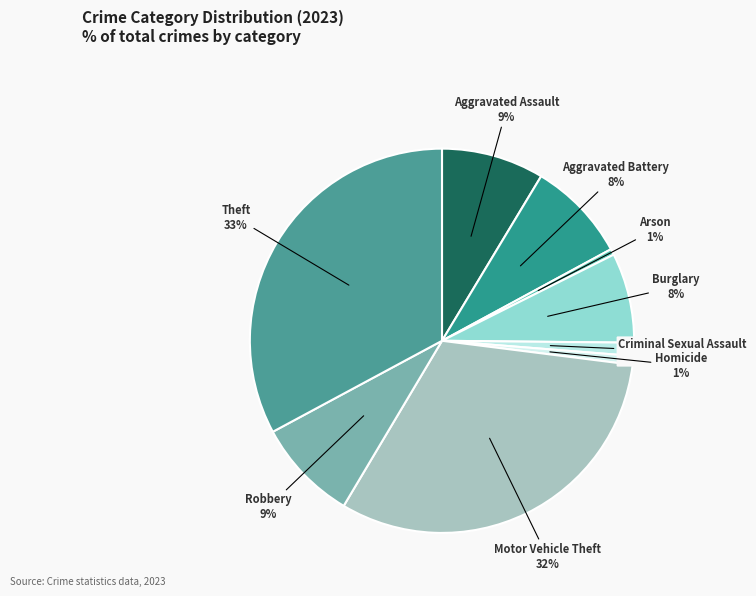

To the nearest percent, what is the average slice percentage?

11%